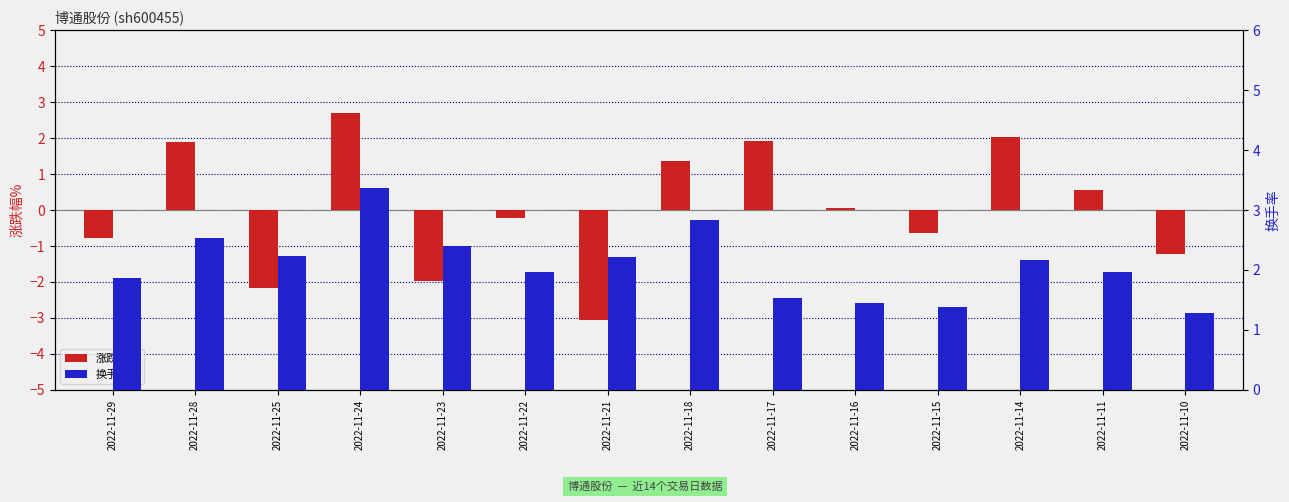

Rank the series by their average value, from lowest to highest.

涨跌幅%, 换手率